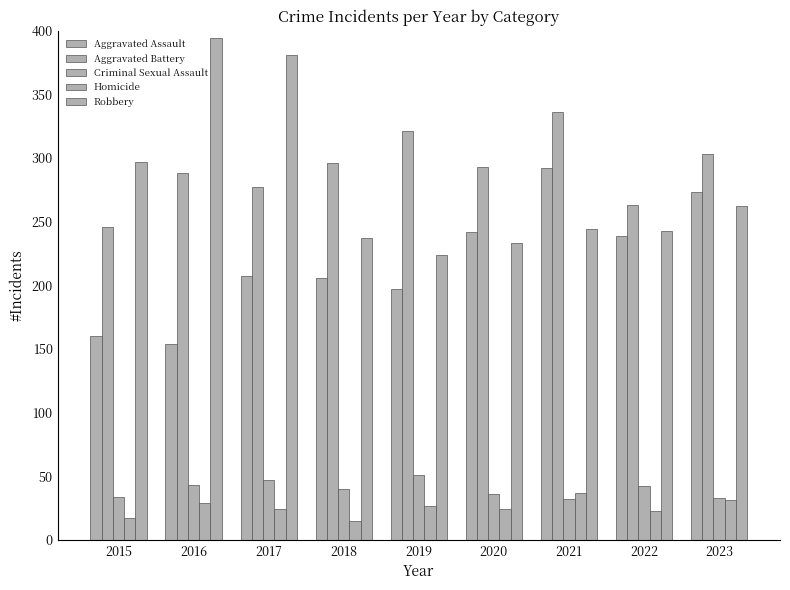

The value of Aggravated Battery at 2020 is 293. True or false?

True